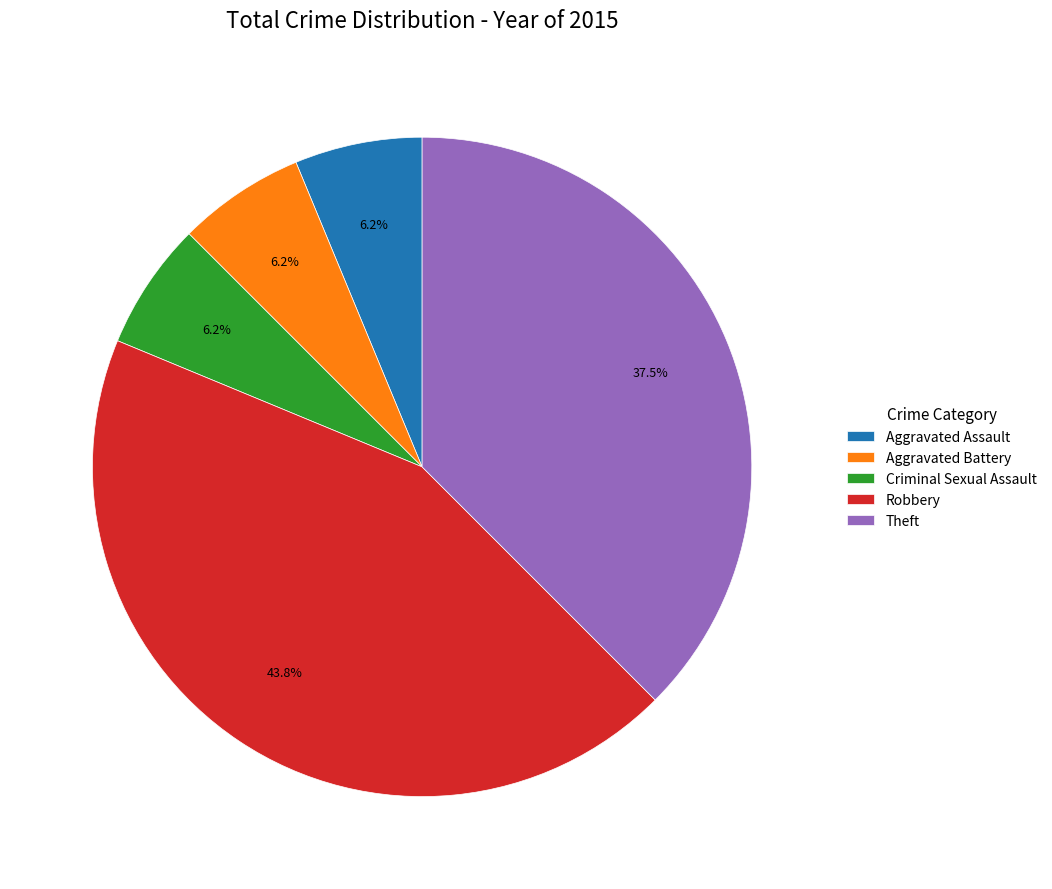

Approximately how many times larger is the value at Criminal Sexual Assault compared to Aggravated Assault?

1.0